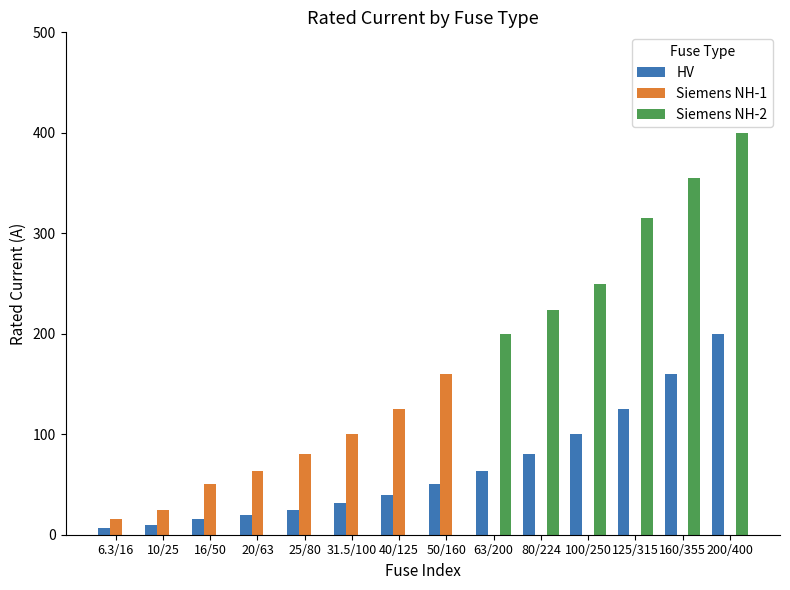

Which series has the largest total across all categories?

Siemens NH-2